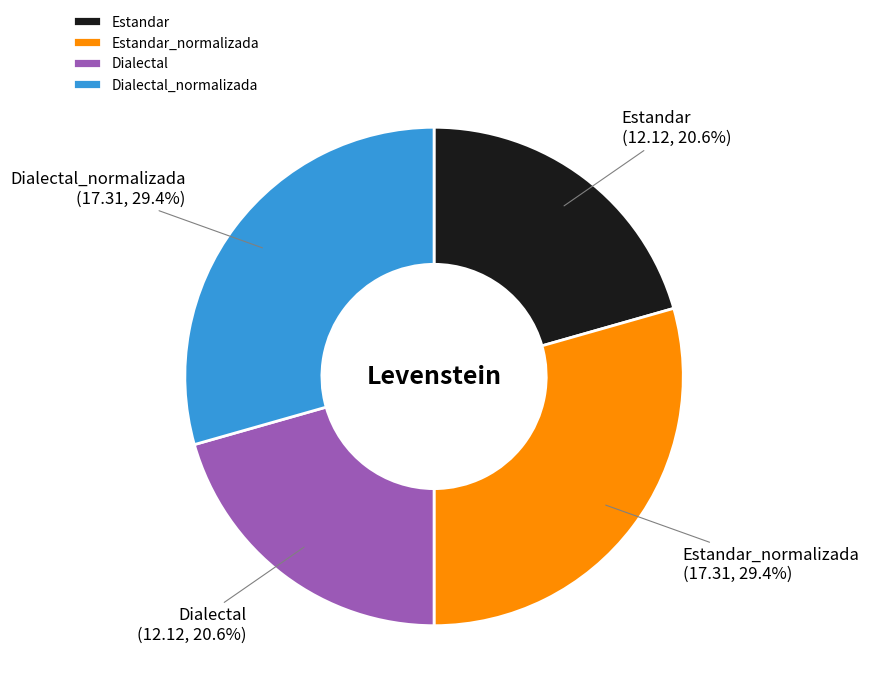

To the nearest percent, what portion does Estandar represent?

21%